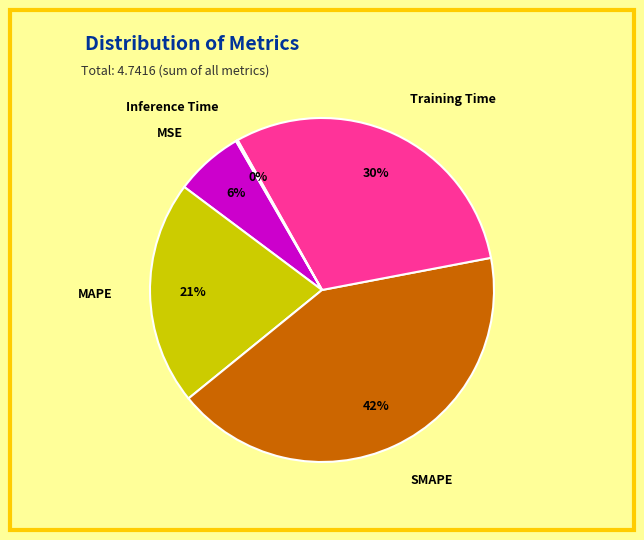

What percentage is the MAPE slice, to the nearest percent?

21%